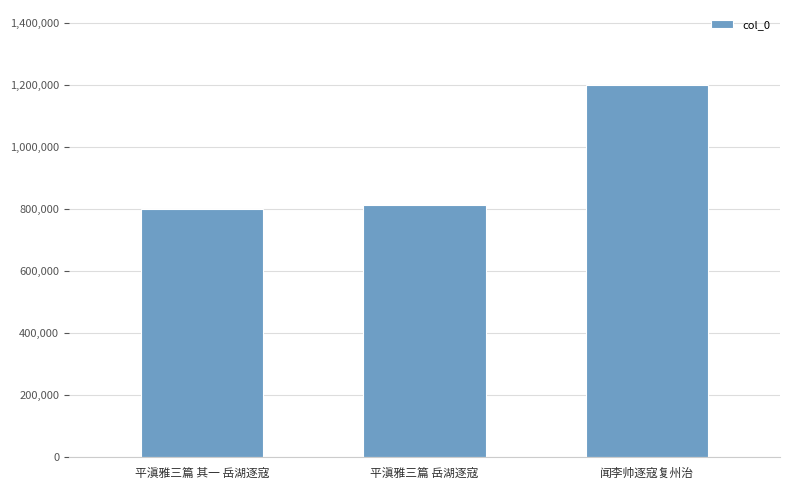

What is the value of the 3rd bar from the left?

1200736